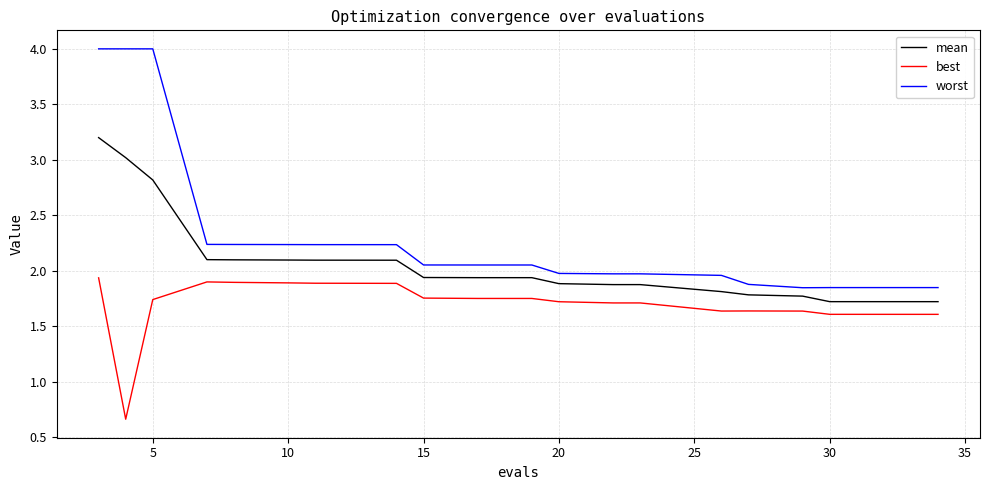

True or false: best and worst cross at least once.

False